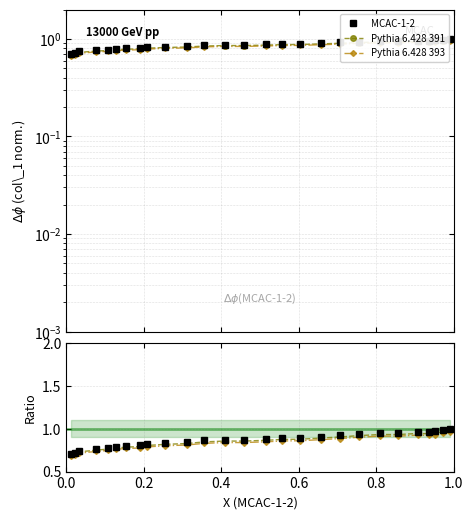

Which series has the largest range (max minus min)?

MCAC-1-2